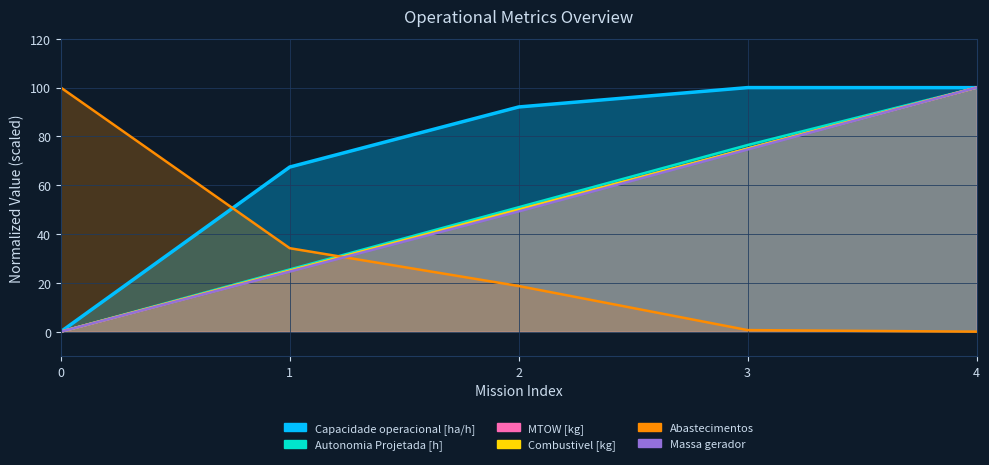

What is the difference between the highest and lowest values at 2?

73.4